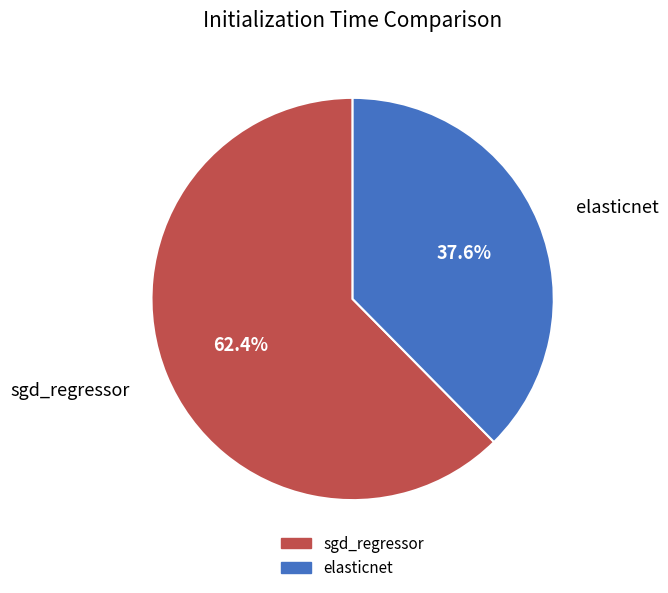

To the nearest percent, what portion does sgd_regressor represent?

62%